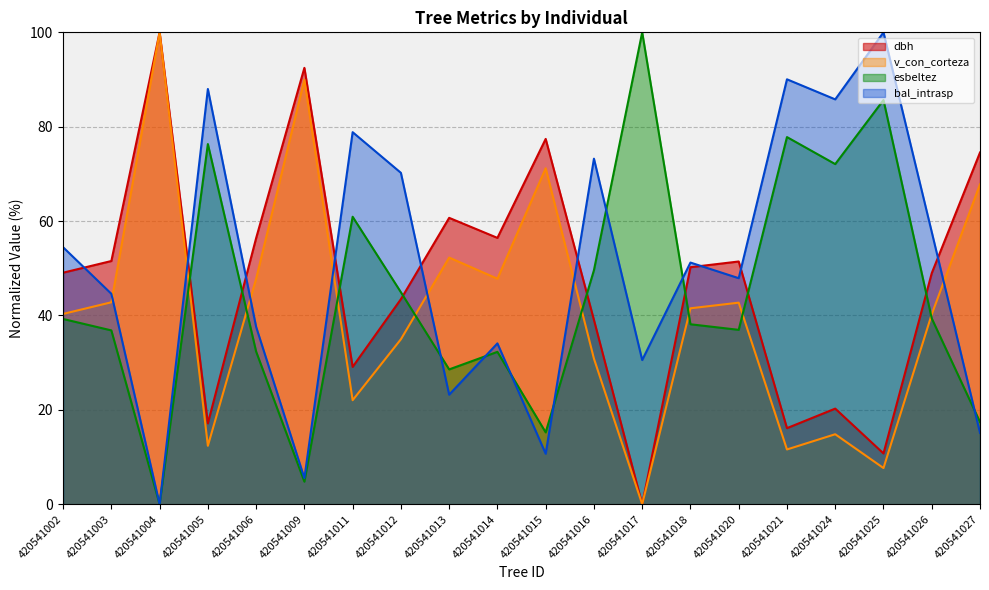

What is the maximum value shown in the chart?

100.0